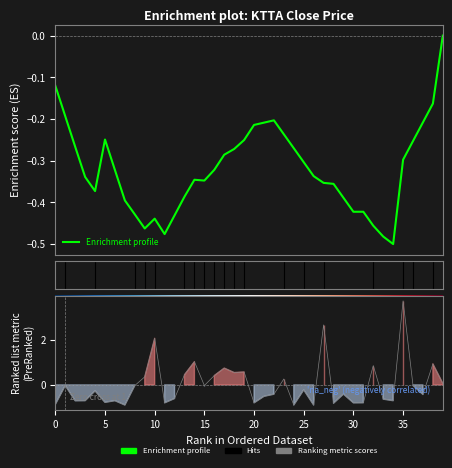

Count the number of categories in the chart.

40